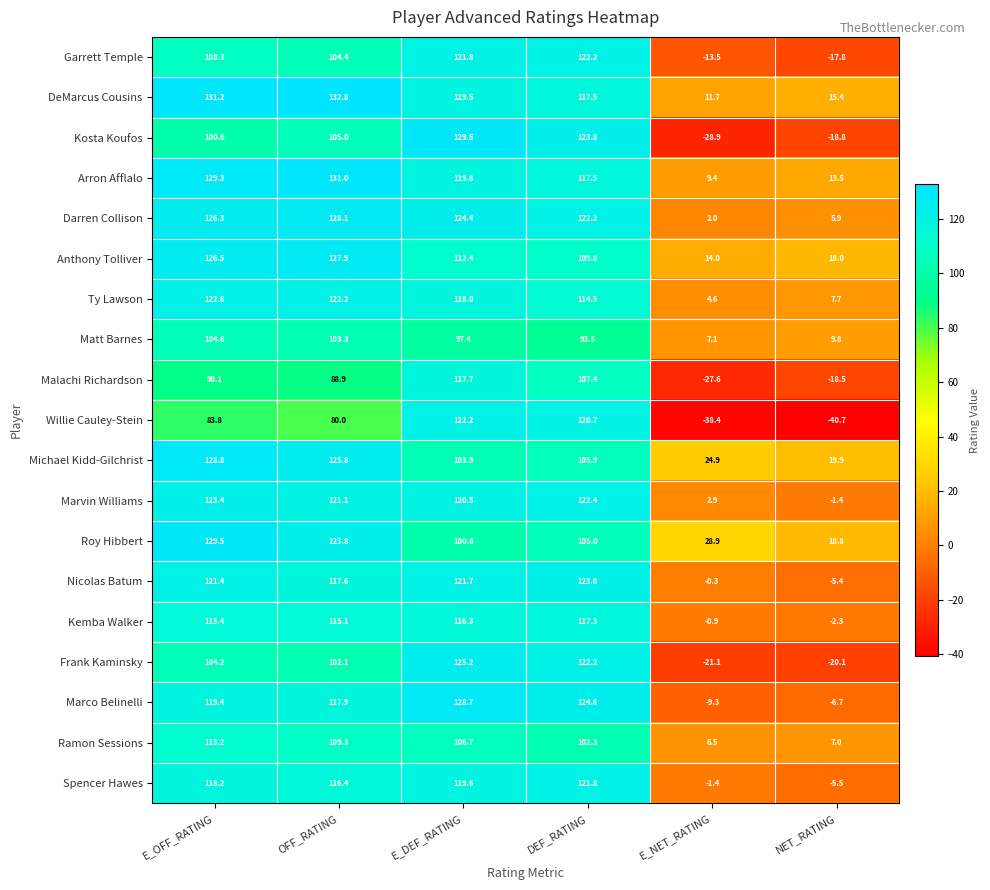

What is the spread (max minus min) of values at E_NET_RATING?

67.3